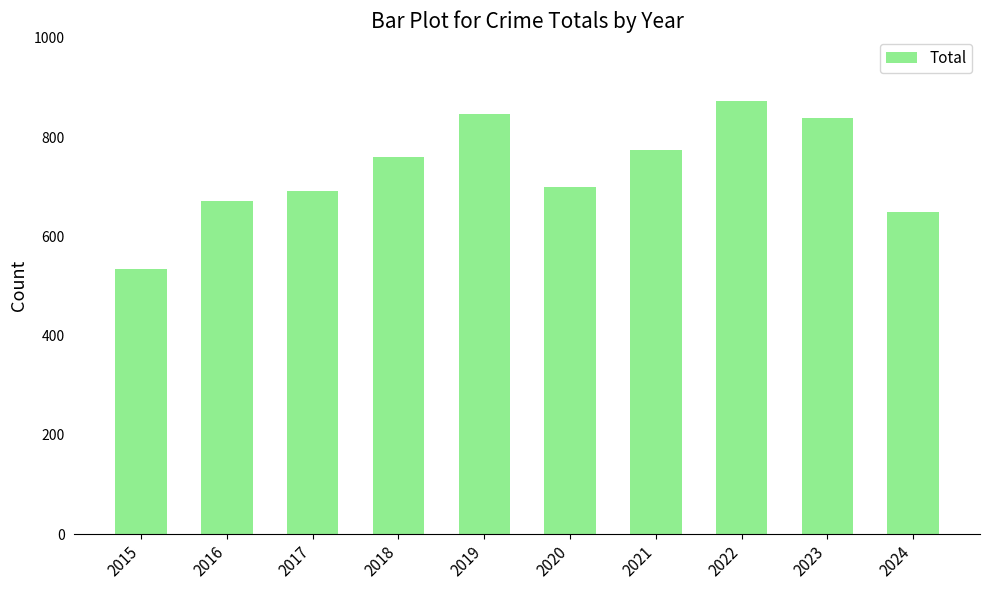

The chart shows a value of 761 at 2018. True or false?

True